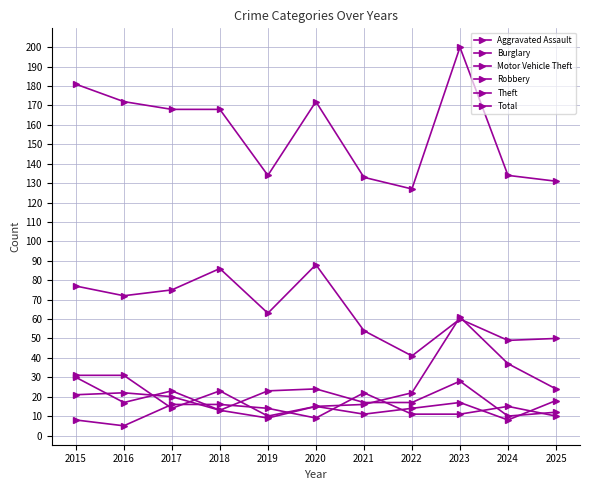

How many values in the Motor Vehicle Theft series are below 22?

5